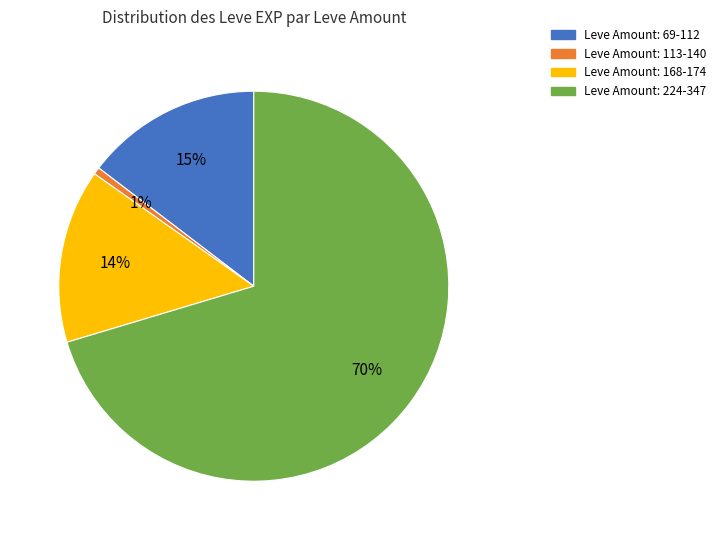

Does any single category account for the majority?

Yes